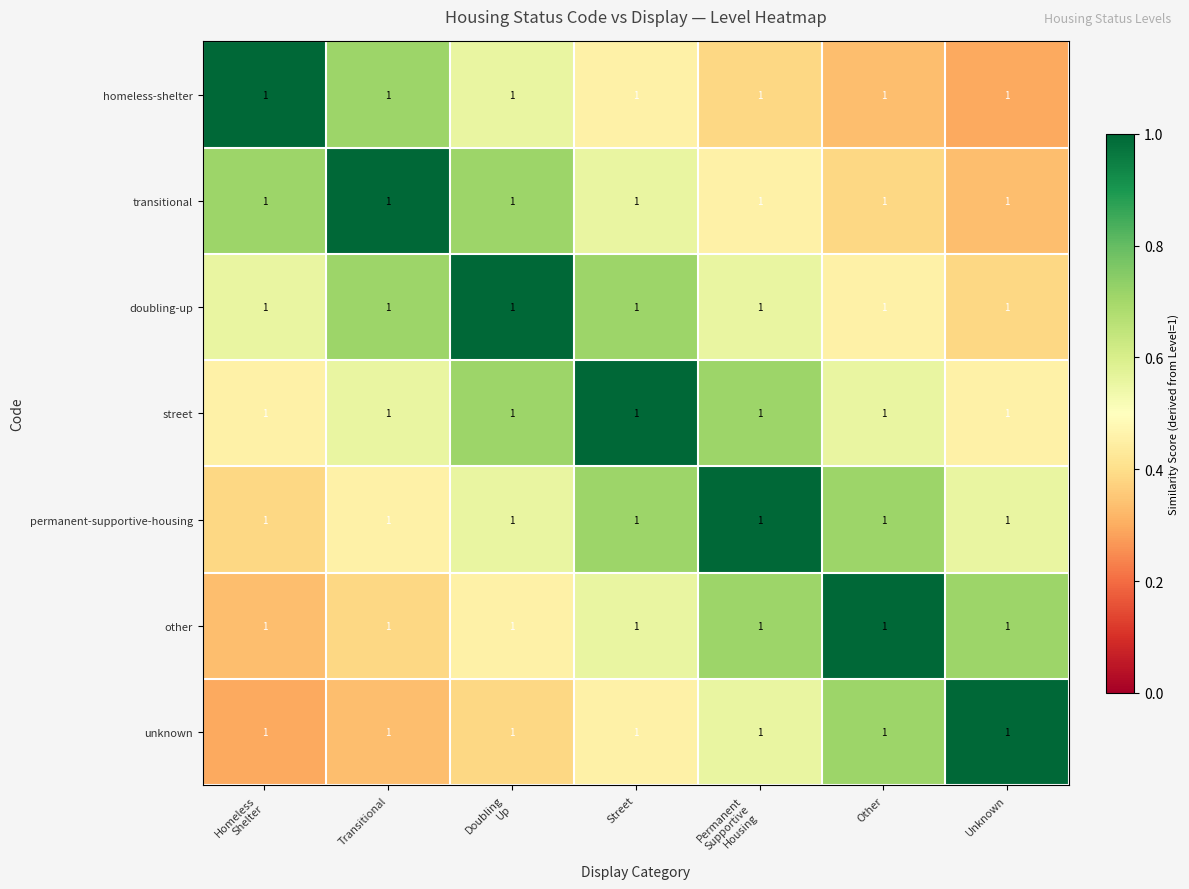

What is the greatest value displayed?

1.0